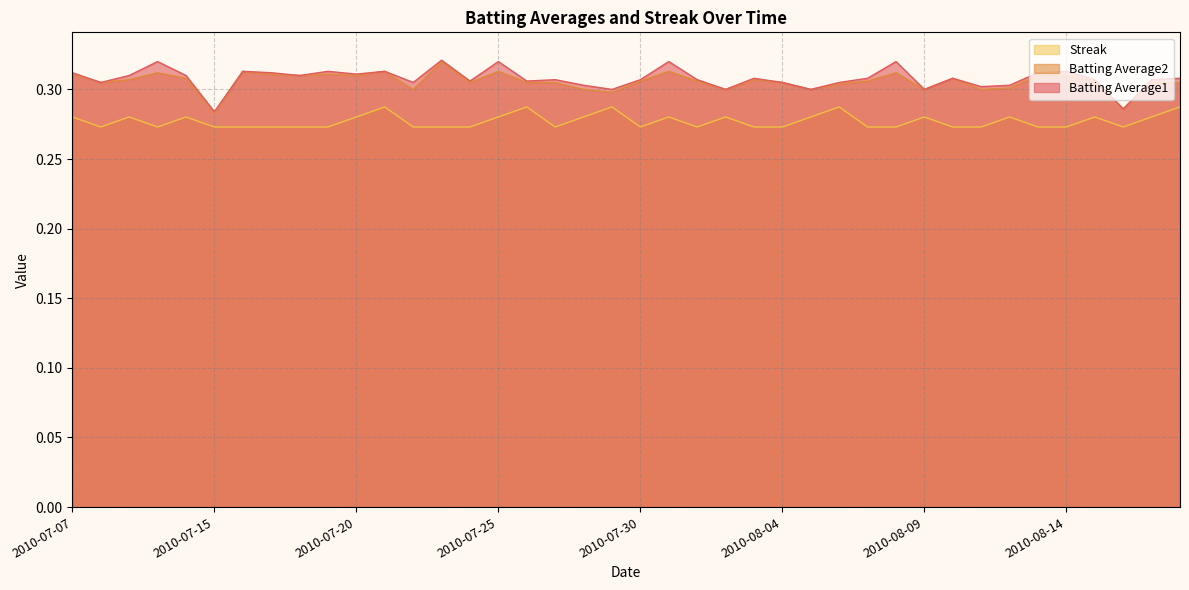

Reading right to left, list all the values displayed in this chart.

Batting Average1: 0.3	0.3	0.3	0.3	0.3	0.3	0.3	0.3	0.3	0.3	0.3	0.3	0.3	0.3	0.3	0.3	0.3	0.3	0.3	0.3	0.3	0.3	0.3	0.3	0.3	0.3	0.3	0.3	0.3	0.3	0.3	0.3	0.3	0.3	0.3	0.3	0.3	0.3	0.3	0.3
Batting Average2: 0.3	0.3	0.3	0.3	0.3	0.3	0.3	0.3	0.3	0.3	0.3	0.3	0.3	0.3	0.3	0.3	0.3	0.3	0.3	0.3	0.3	0.3	0.3	0.3	0.3	0.3	0.3	0.3	0.3	0.3	0.3	0.3	0.3	0.3	0.3	0.3	0.3	0.3	0.3	0.3
Streak: 0.3	0.3	0.3	0.3	0.3	0.3	0.3	0.3	0.3	0.3	0.3	0.3	0.3	0.3	0.3	0.3	0.3	0.3	0.3	0.3	0.3	0.3	0.3	0.3	0.3	0.3	0.3	0.3	0.3	0.3	0.3	0.3	0.3	0.3	0.3	0.3	0.3	0.3	0.3	0.3